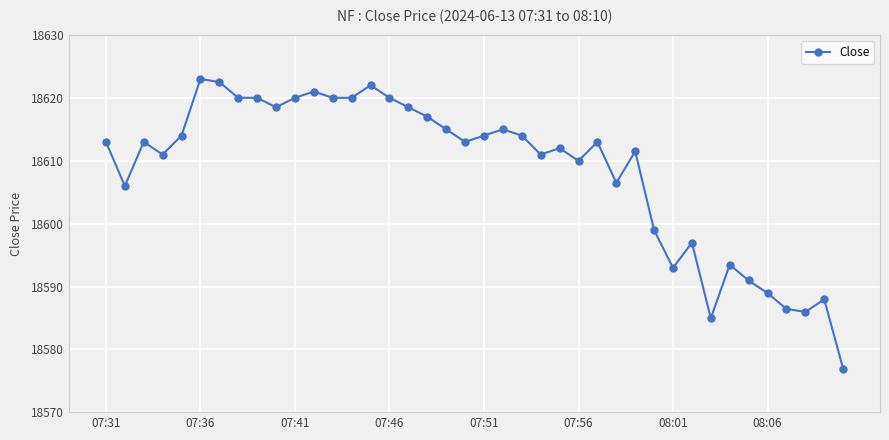

What is the difference between the maximum and minimum values?

46.0